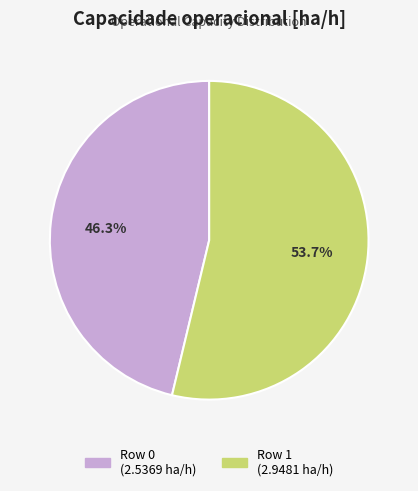

How many segments does this pie chart have?

2